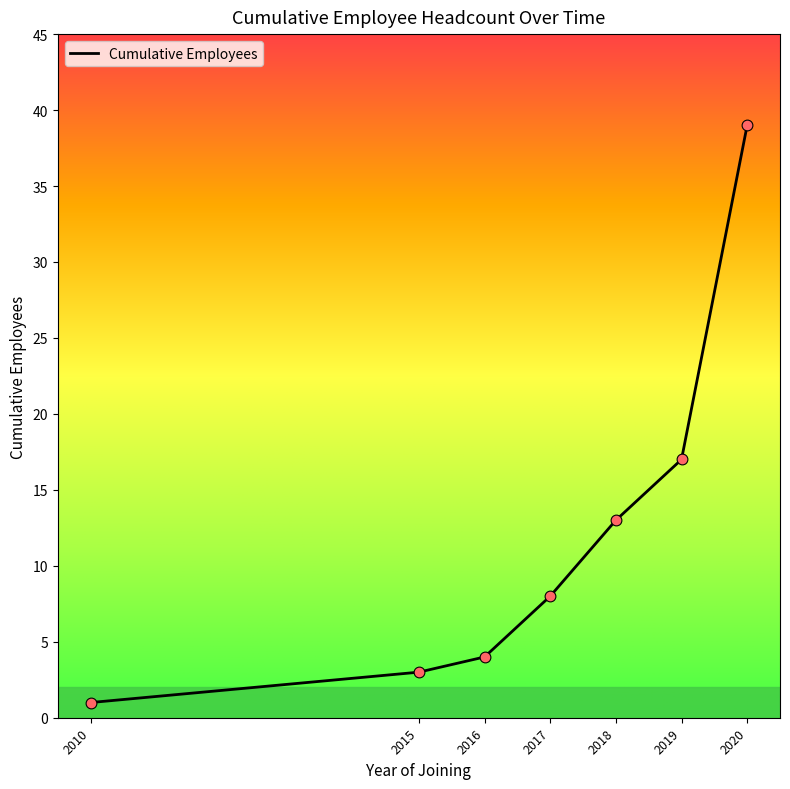

What is the change in value from 2017 to 2019?

+9